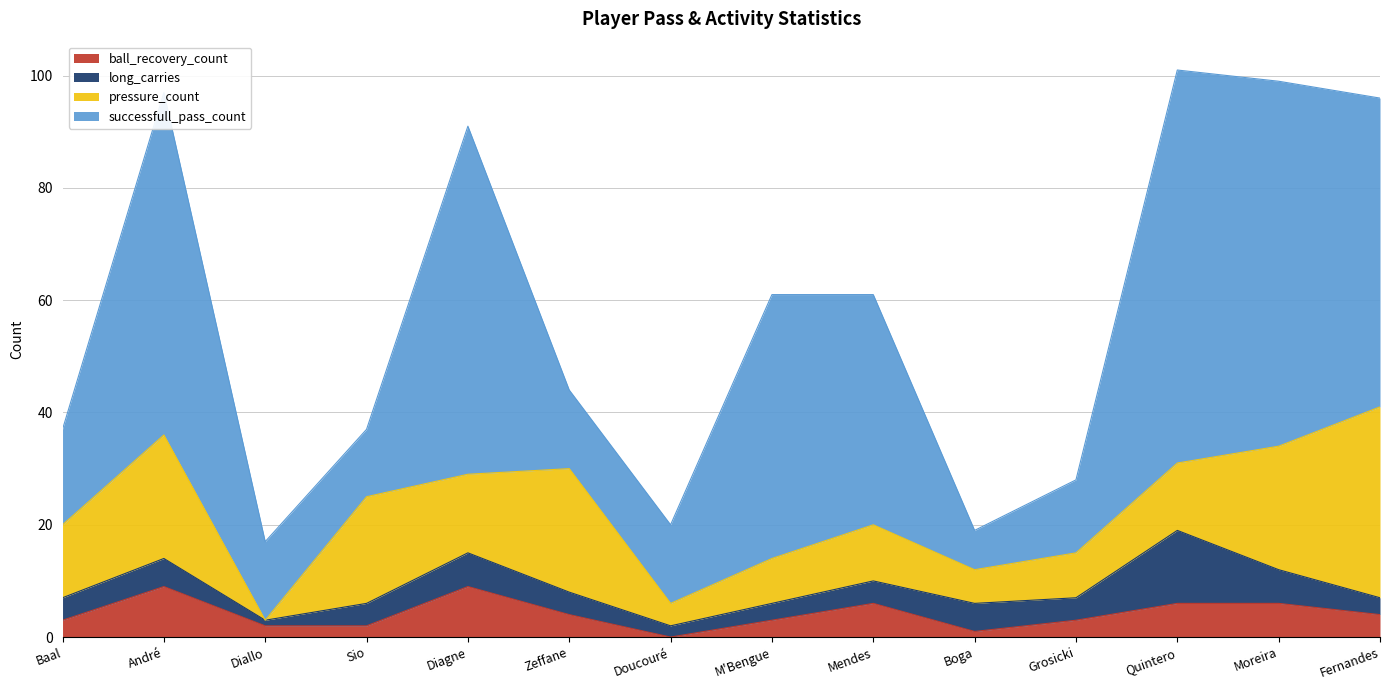

In pressure_count, how many points are higher than both neighbors (excluding endpoints)?

4